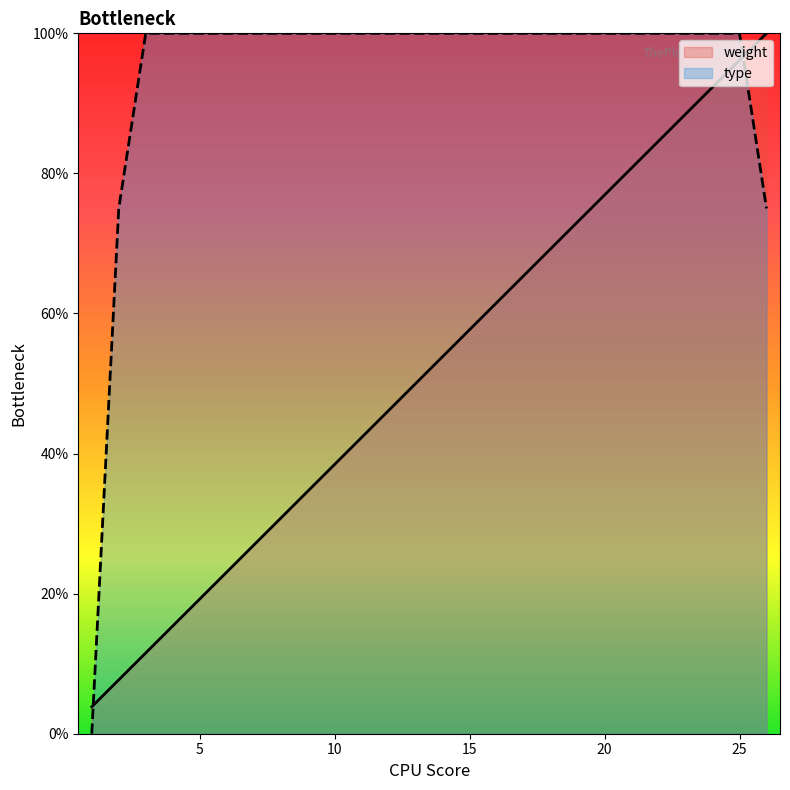

True or false: type has a value of 1.0 at 21.

True